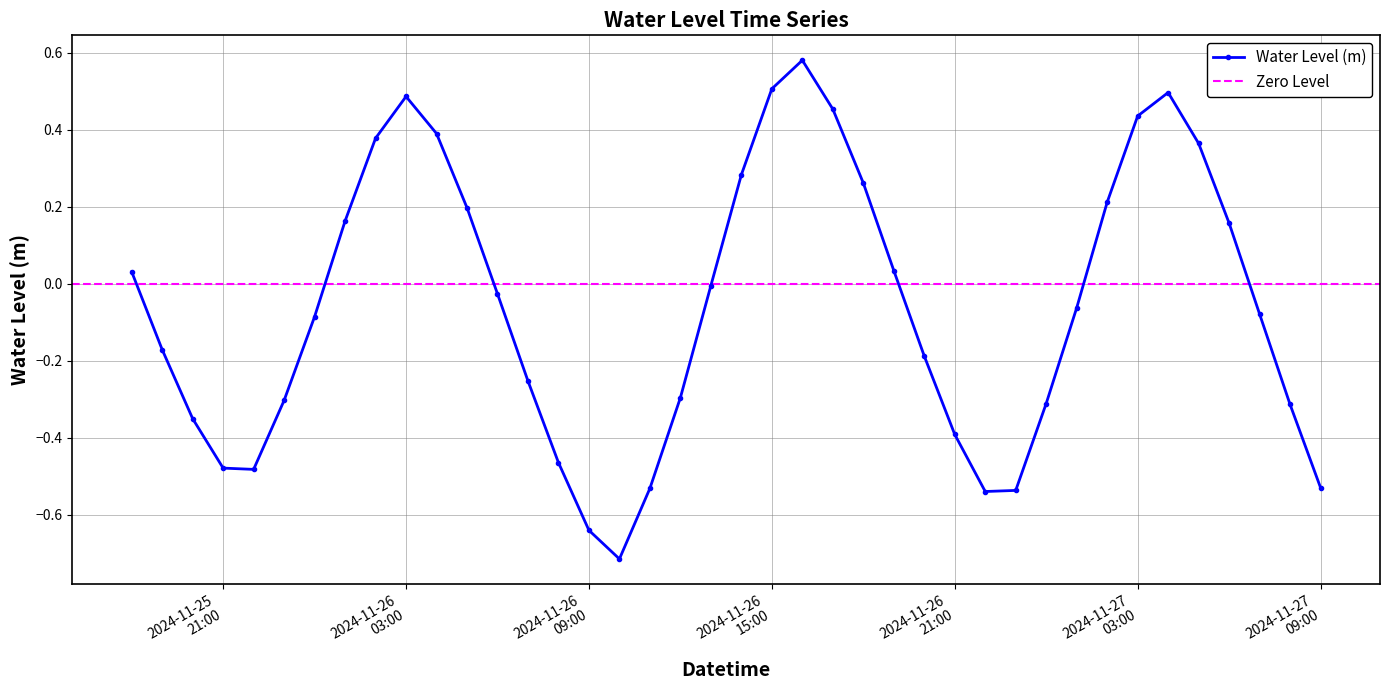

How many interior local valleys does the Water Level (m) series have?

3